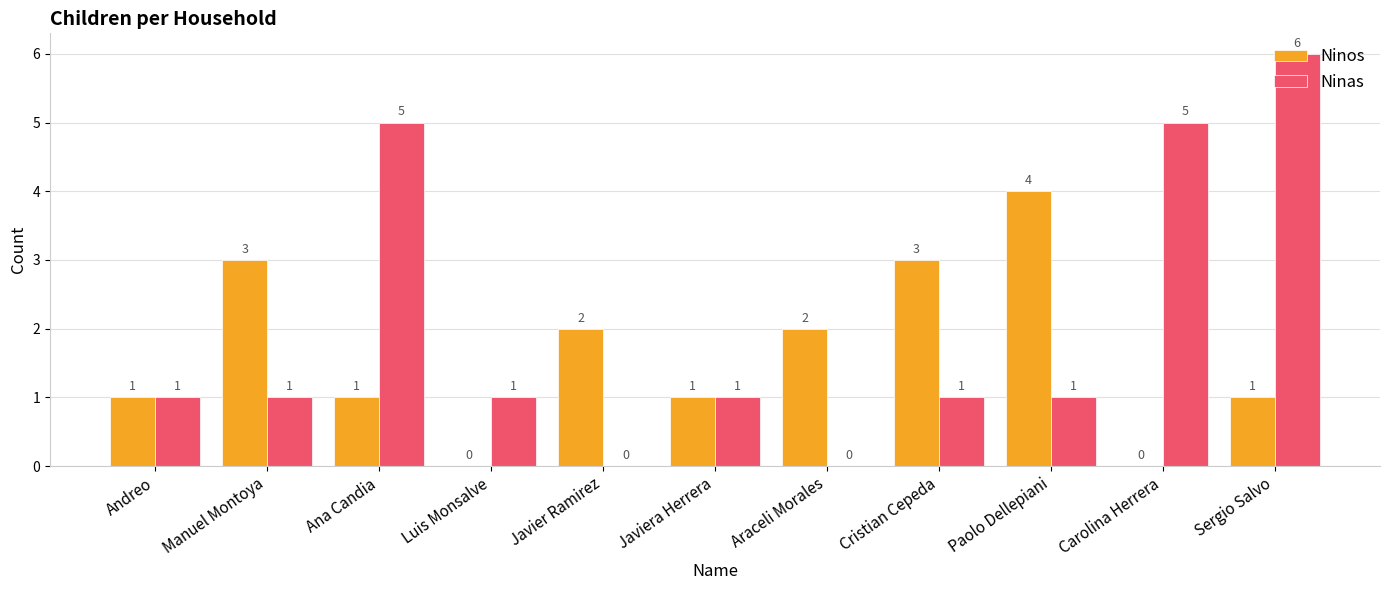

Between Cristian Cepeda and Paolo Dellepiani, which series saw the biggest shift?

Ninos